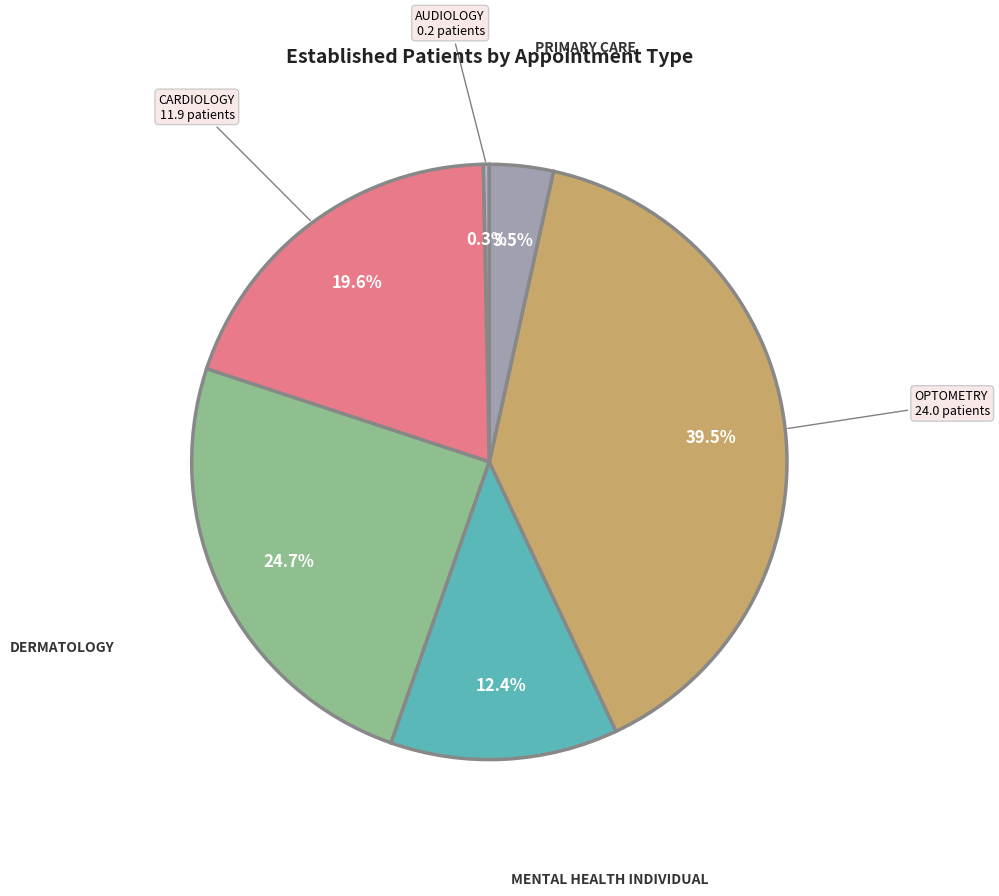

Between DERMATOLOGY and CARDIOLOGY, which is larger?

DERMATOLOGY